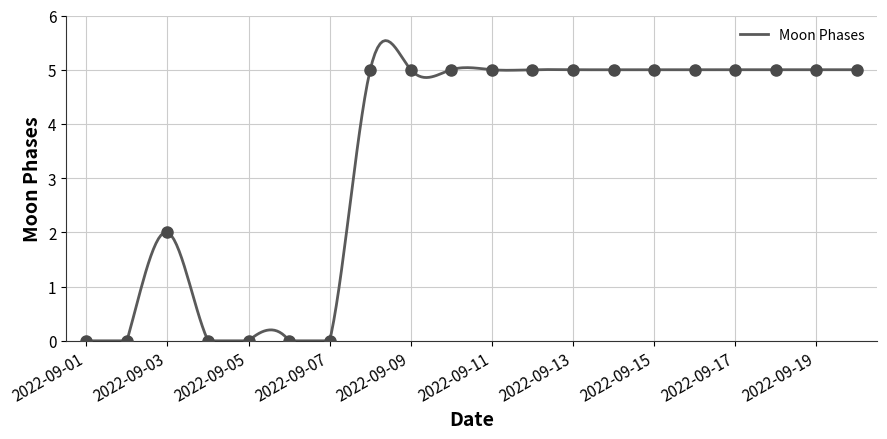

What is the difference between the maximum and minimum values?

5